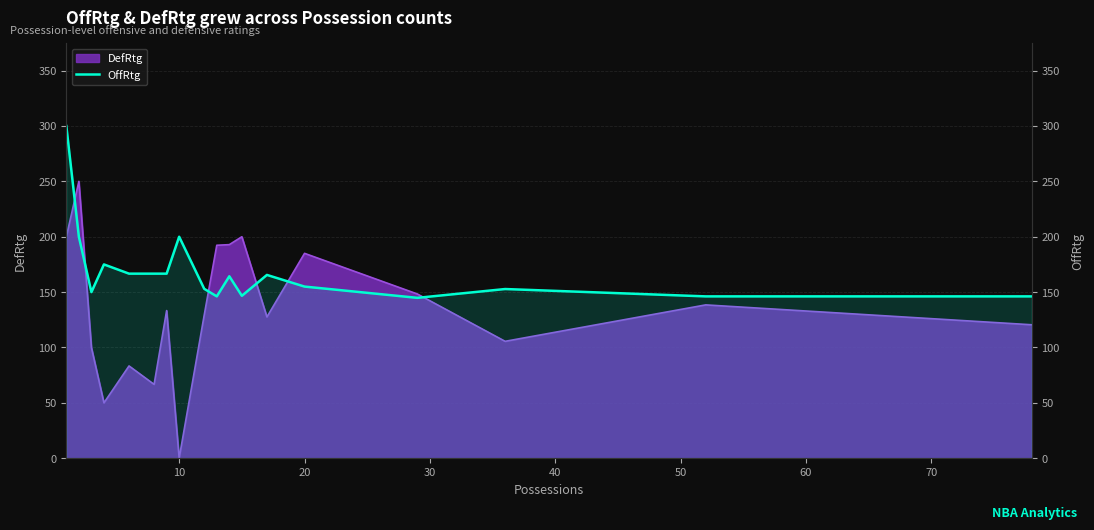

Where is the data nearest to the value 222?

10